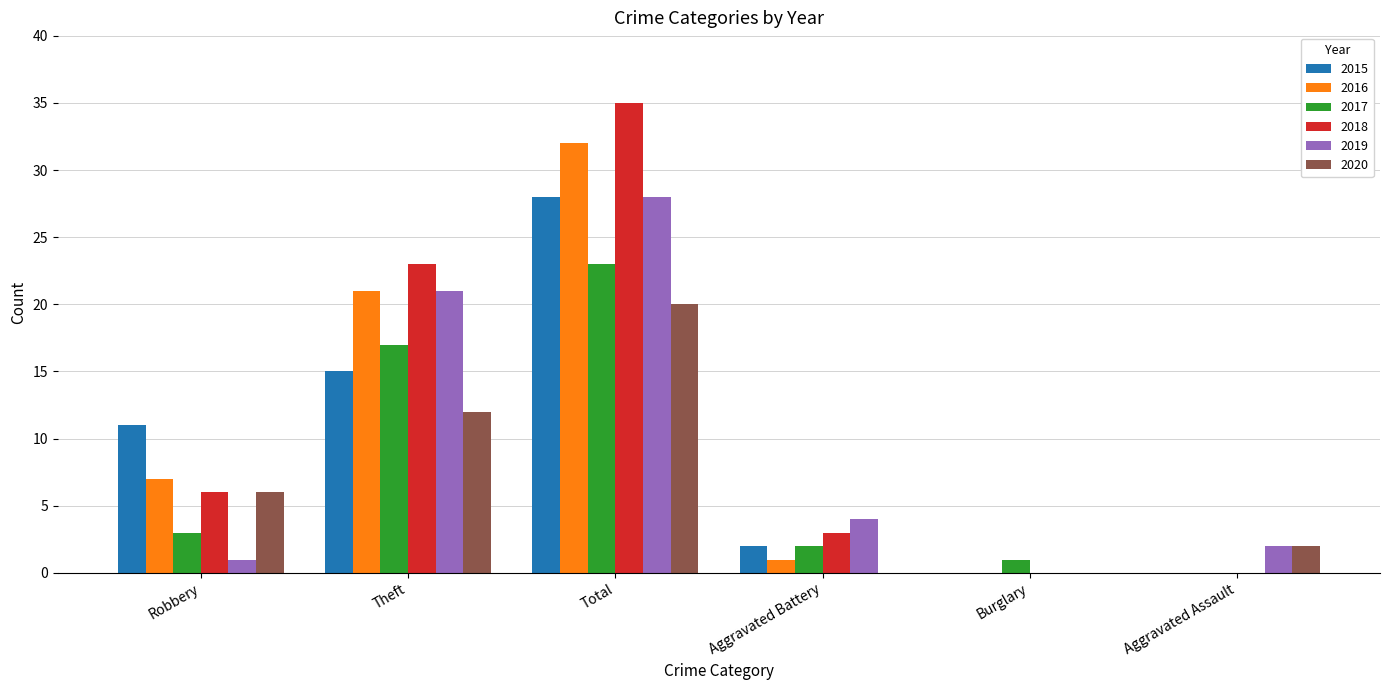

Which series changed the most between Robbery and Burglary?

2015